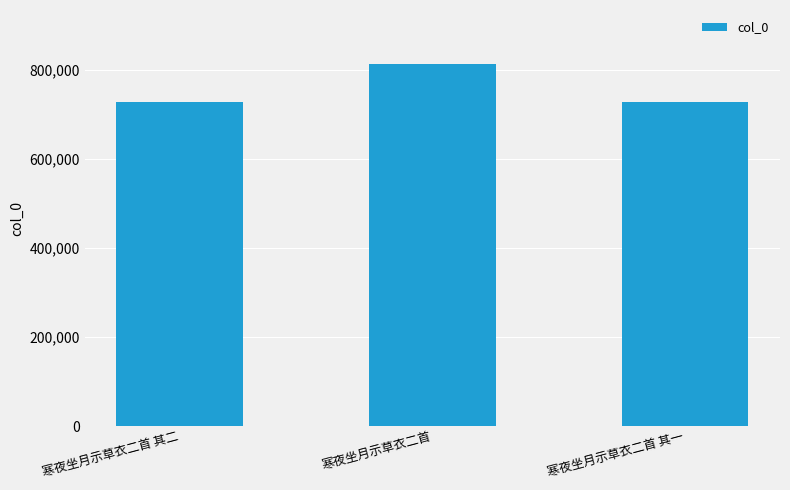

Which has a higher value, 寒夜坐月示草衣二首 其二 or 寒夜坐月示草衣二首?

寒夜坐月示草衣二首